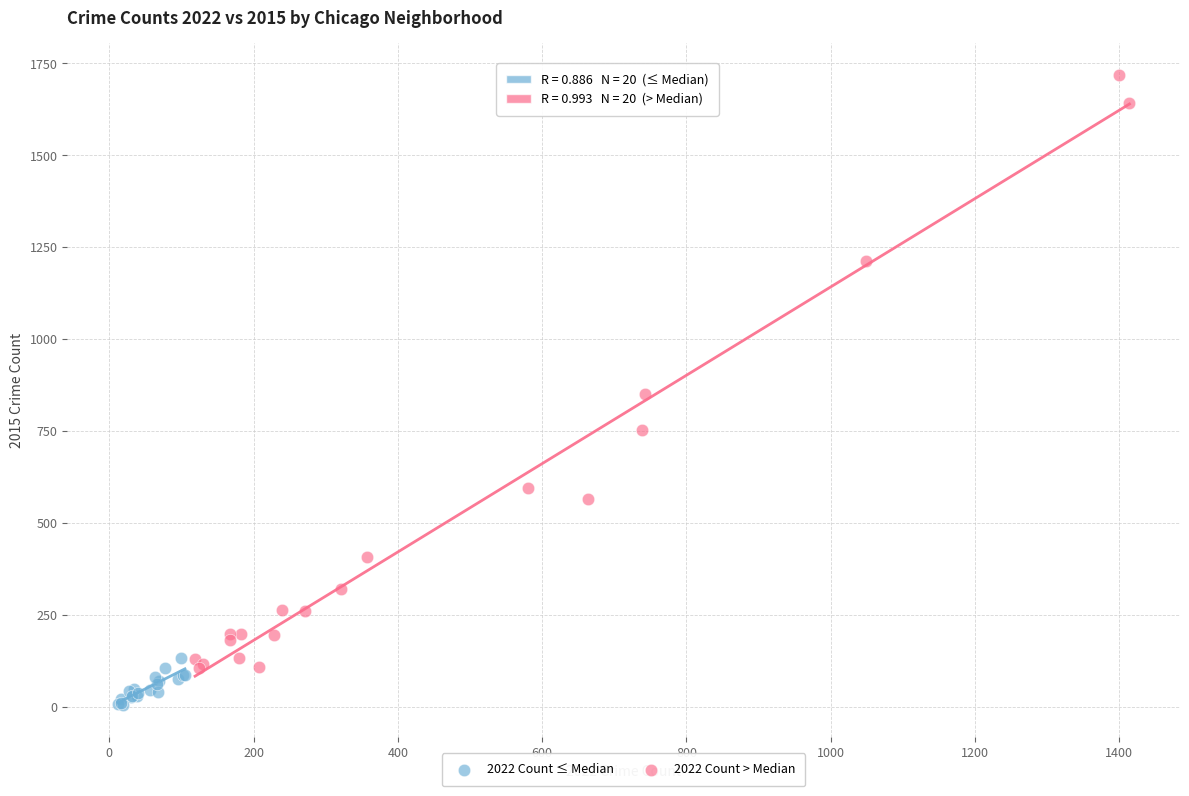

Which series has the widest spread of Y values?

2022 Count > Median